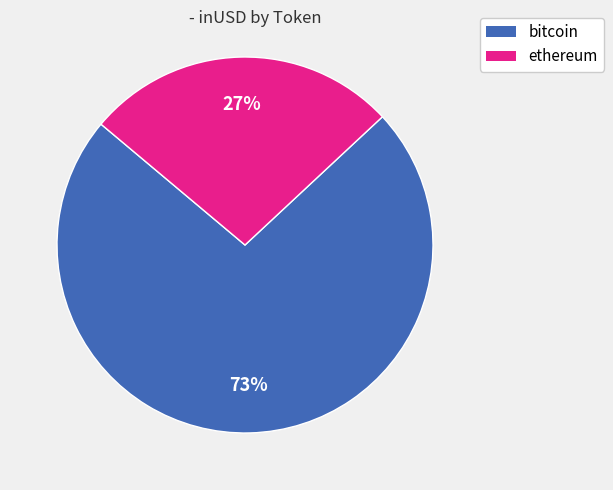

Is there a majority slice in this chart?

Yes